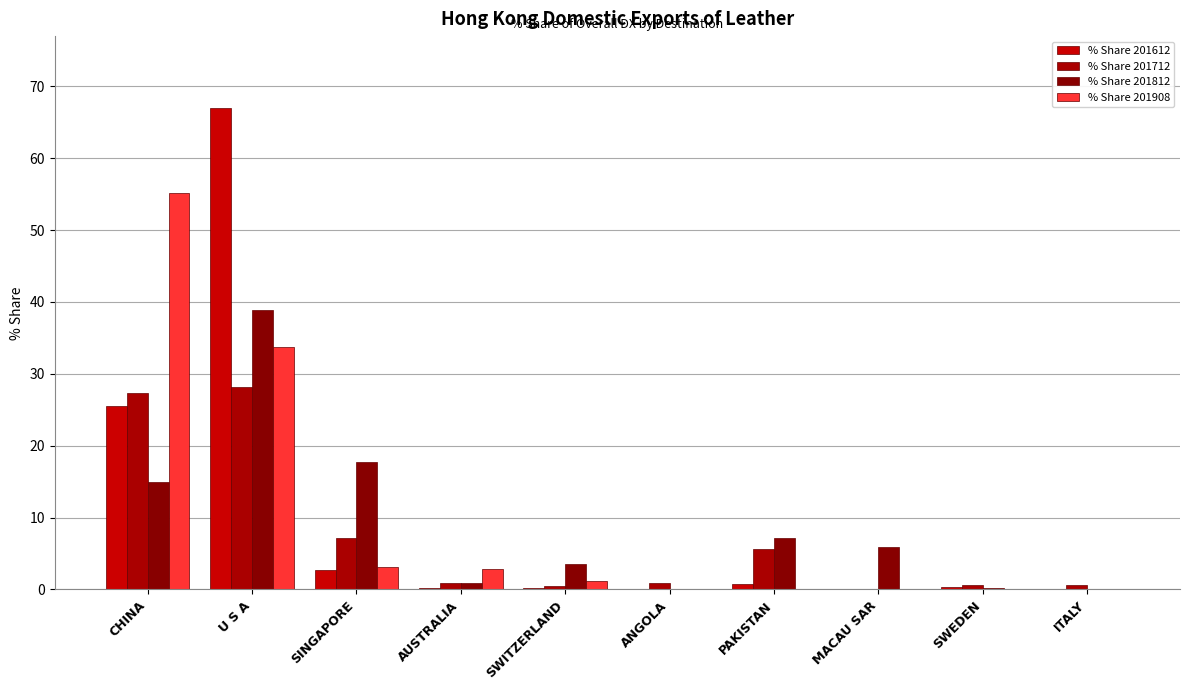

What is the sum of the % Share 201612 values at SINGAPORE and CHINA?

28.2